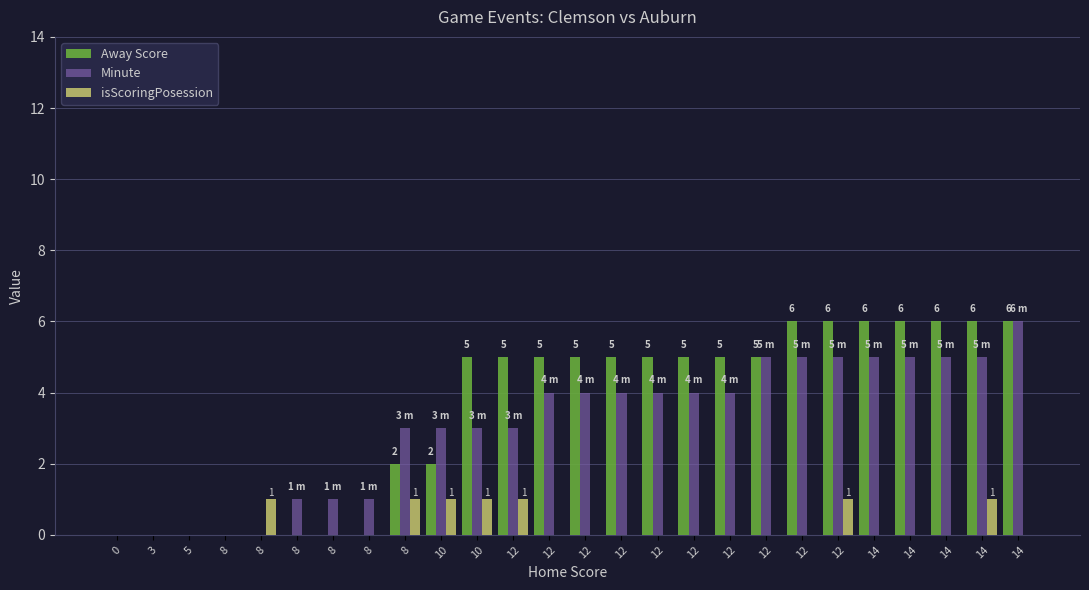

Count the number of data series in this chart.

3